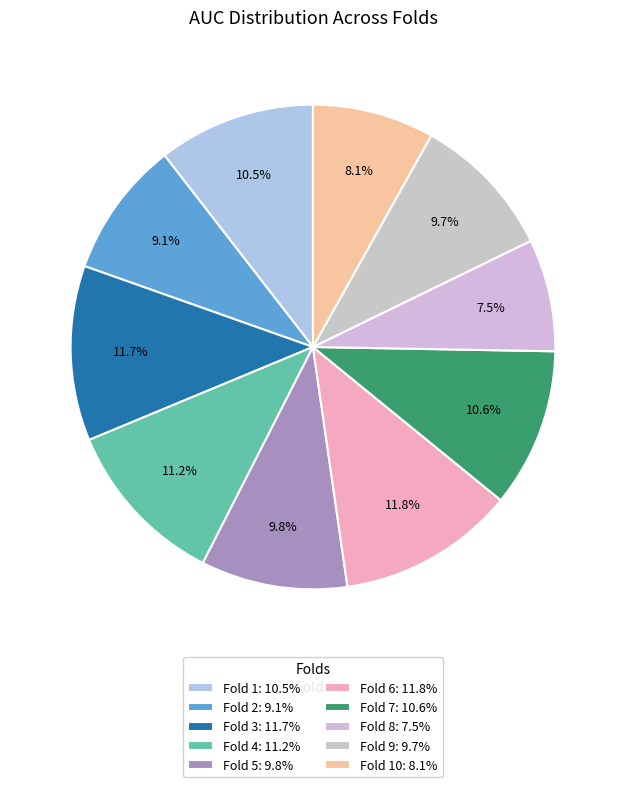

To the nearest percent, what is the difference between the largest and smallest slice percentages?

4%